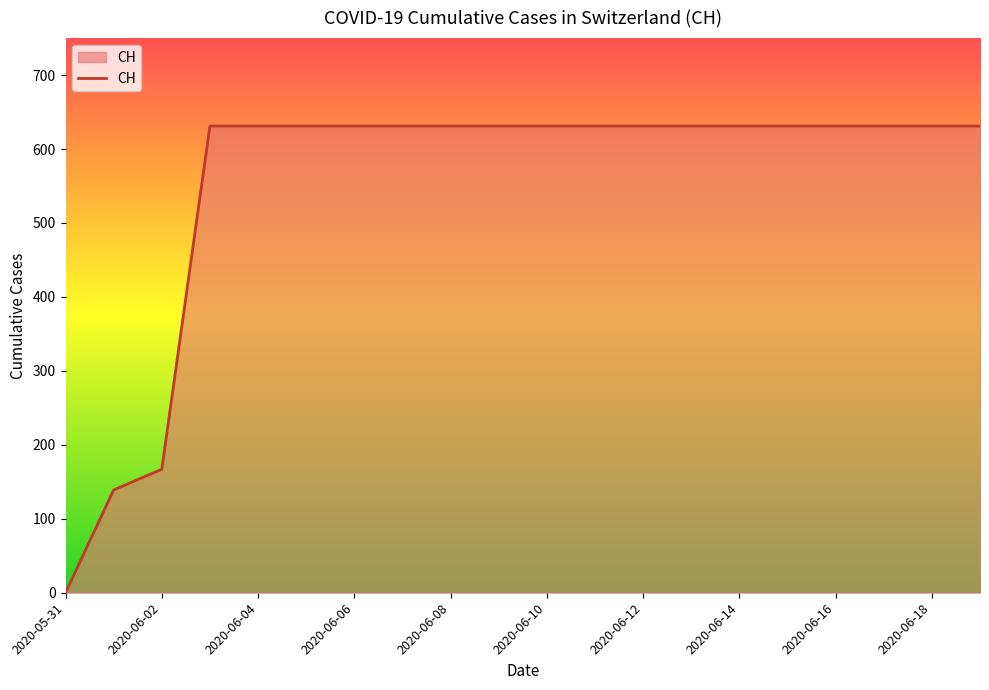

What is the difference between the maximum and minimum values?

631